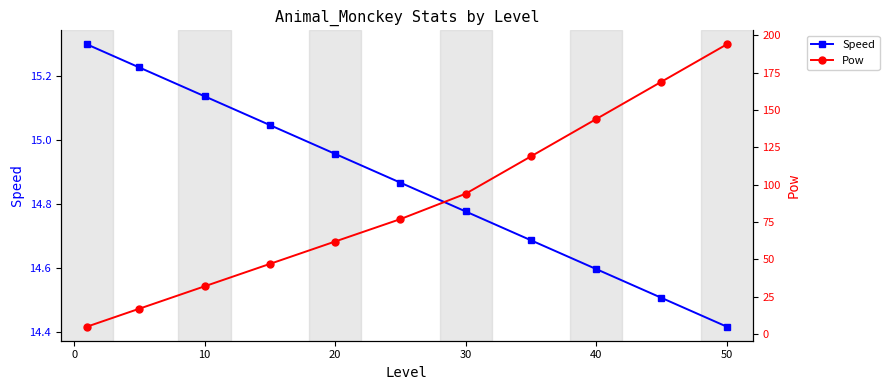

What is the value of the Pow point at the 5th from the left?

62